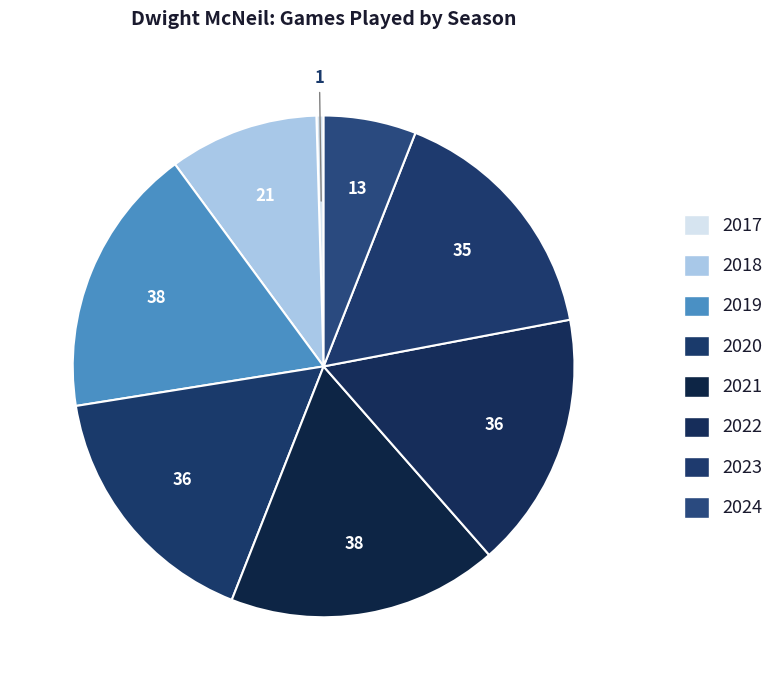

Count the number of slices in the pie.

8